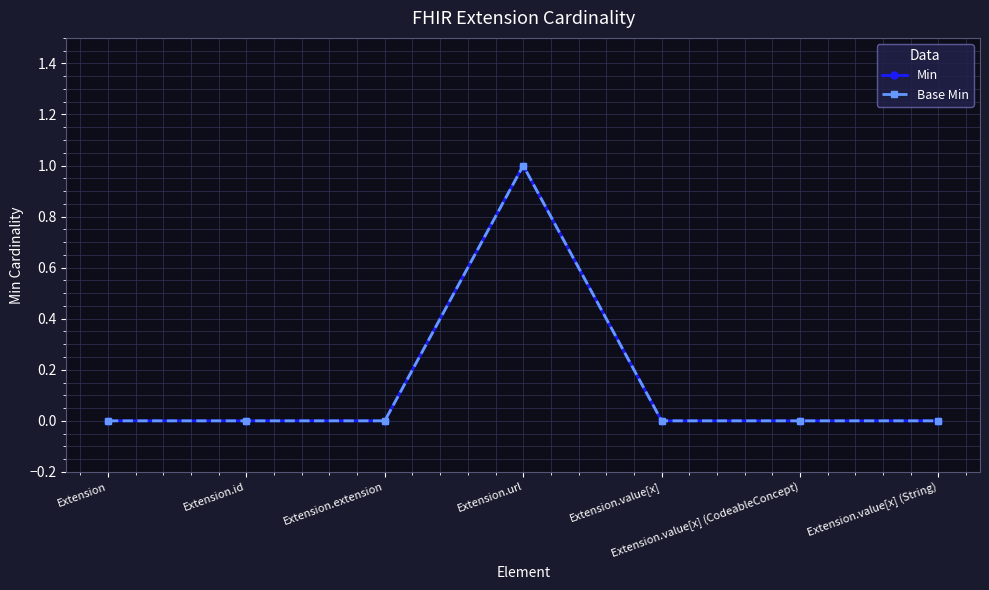

At which label is Base Min closest to 0?

Extension